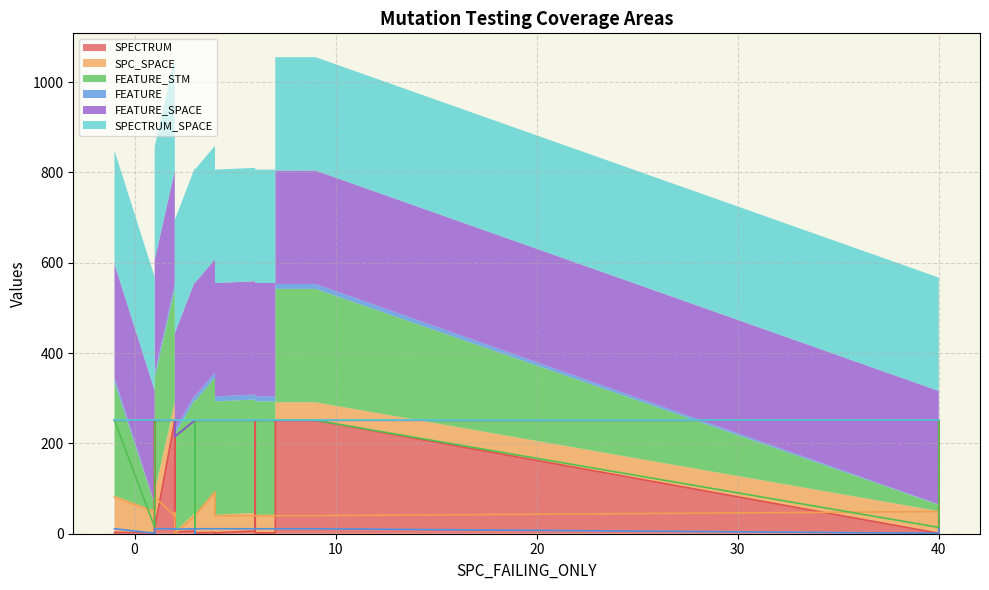

True or false: FEATURE_SPACE and FEATURE cross at least once.

False